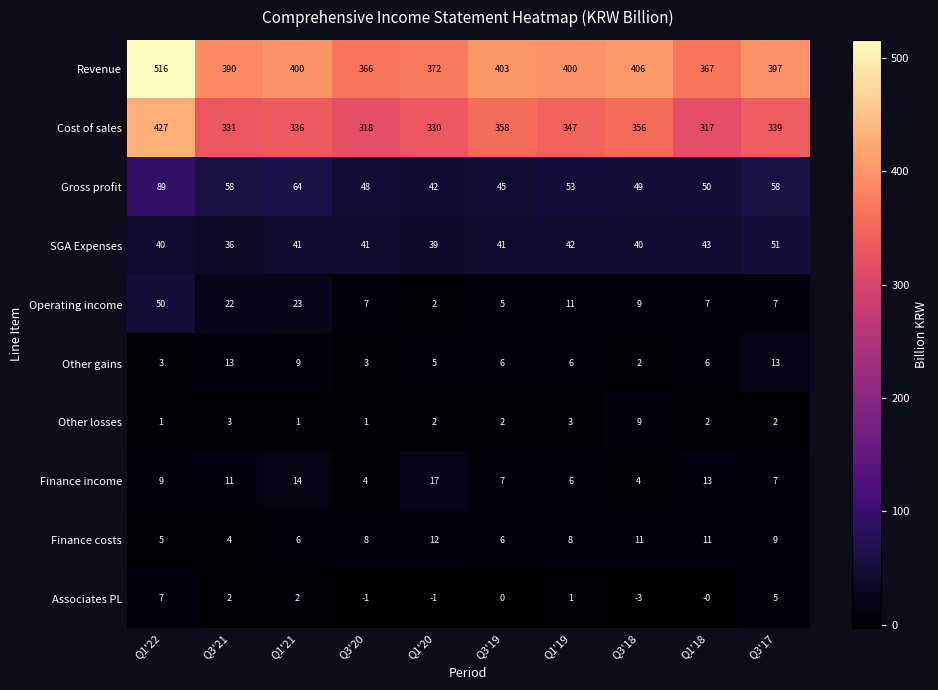

What is the maximum value for Operating income?

50